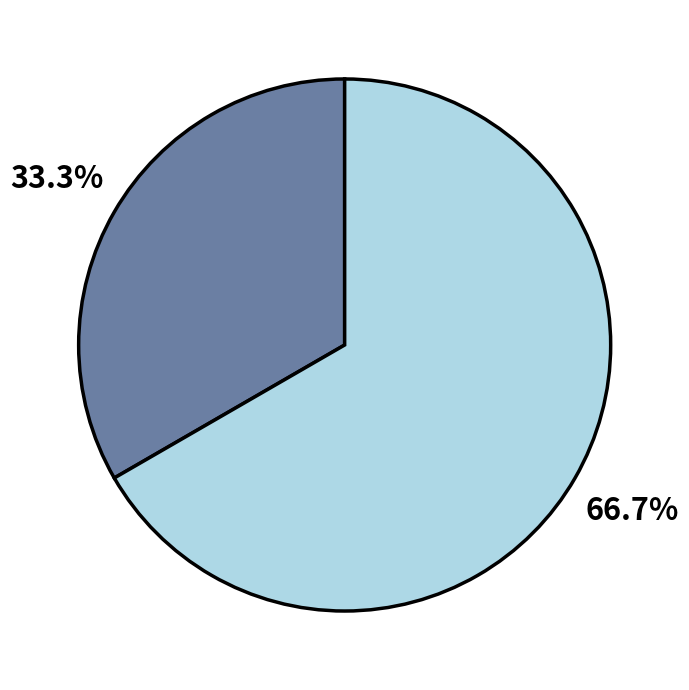

Is there any slice that represents more than half of the pie?

Yes